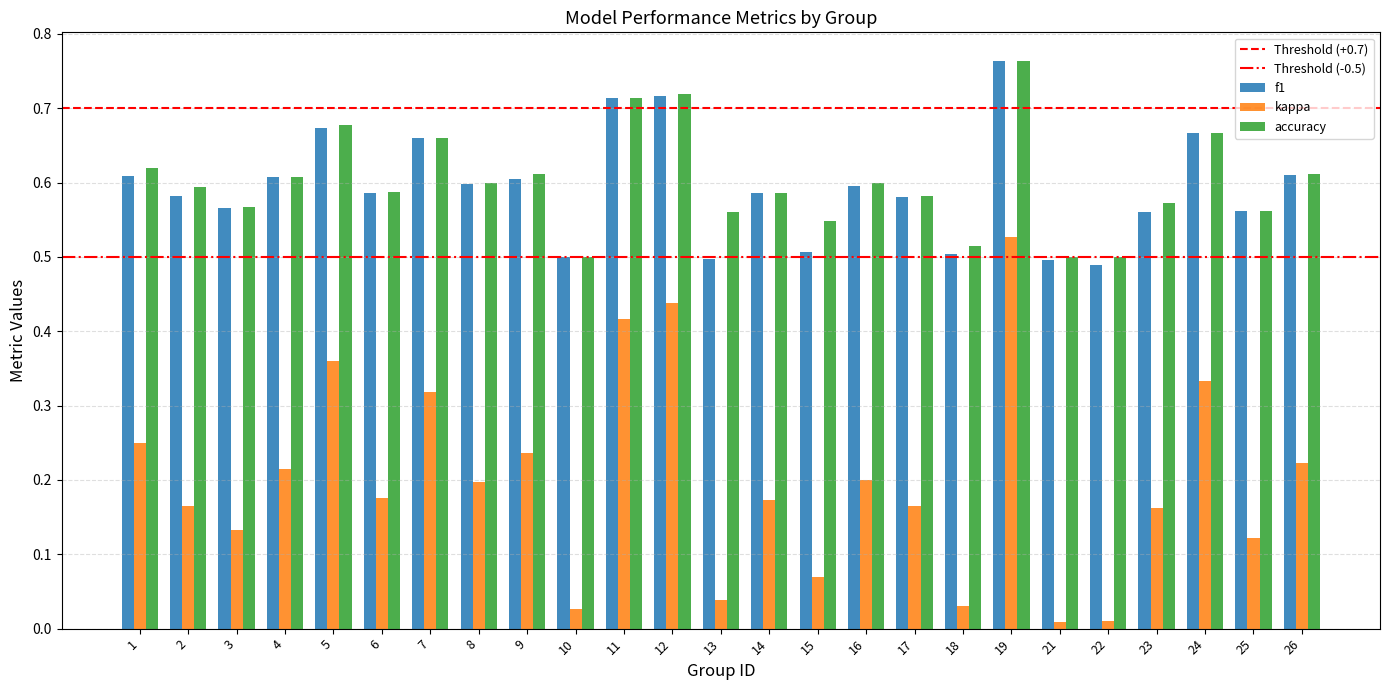

Between 1 and 18, which series saw the biggest shift?

kappa